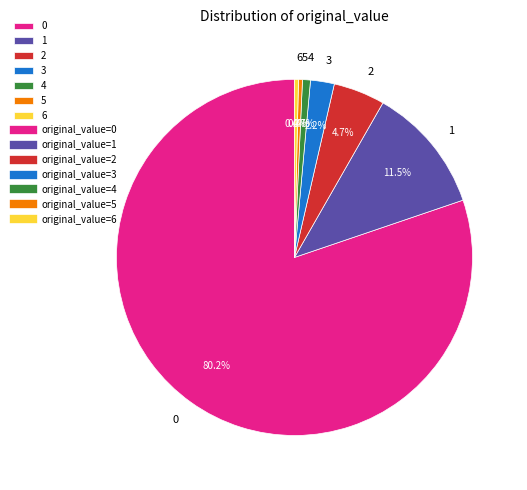

To the nearest percent, what is the difference between the 4 and 0 slice percentages?

79%